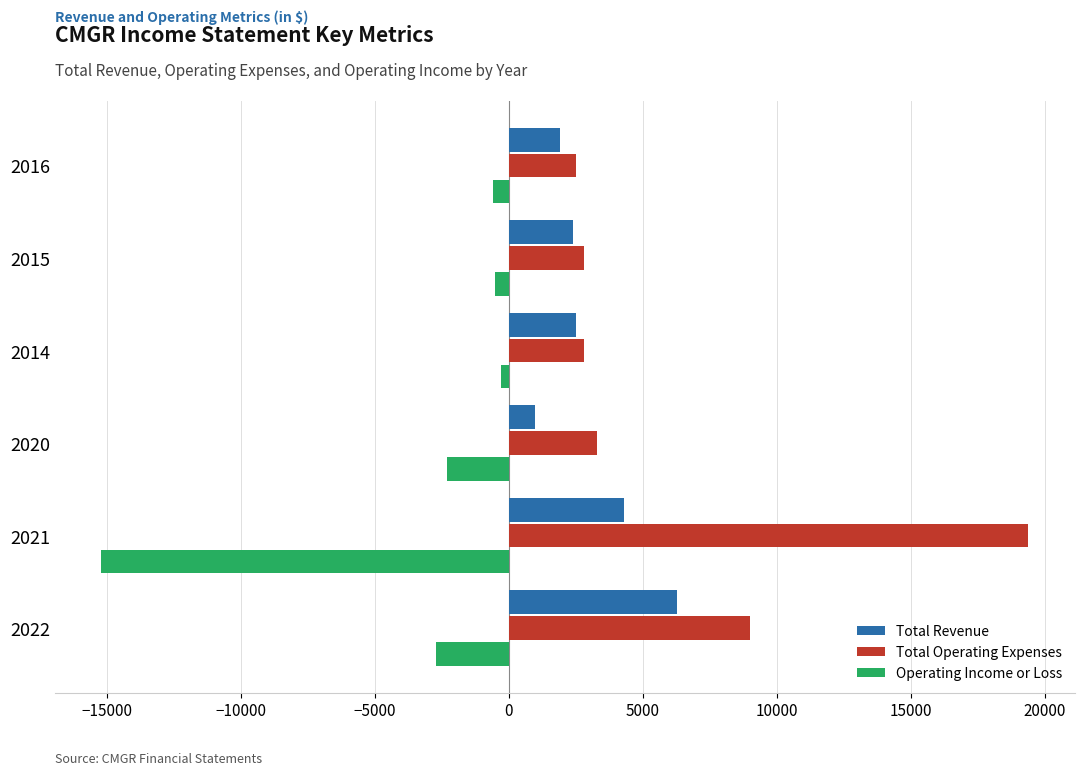

Which series has the largest total across all categories?

Total Operating Expenses